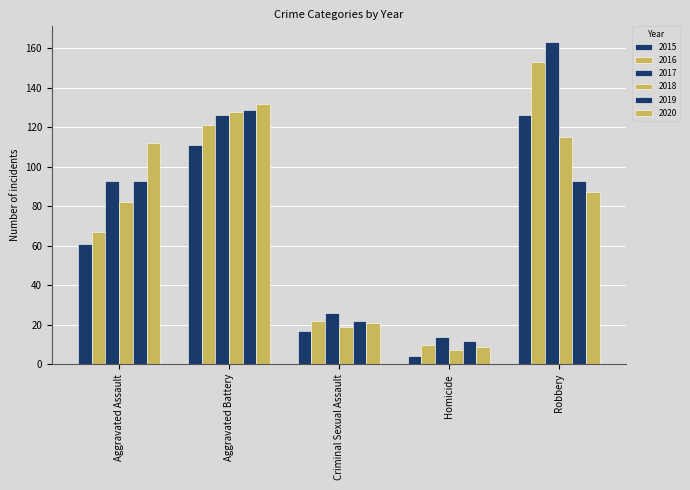

What is the sum of all 2016 values?

373